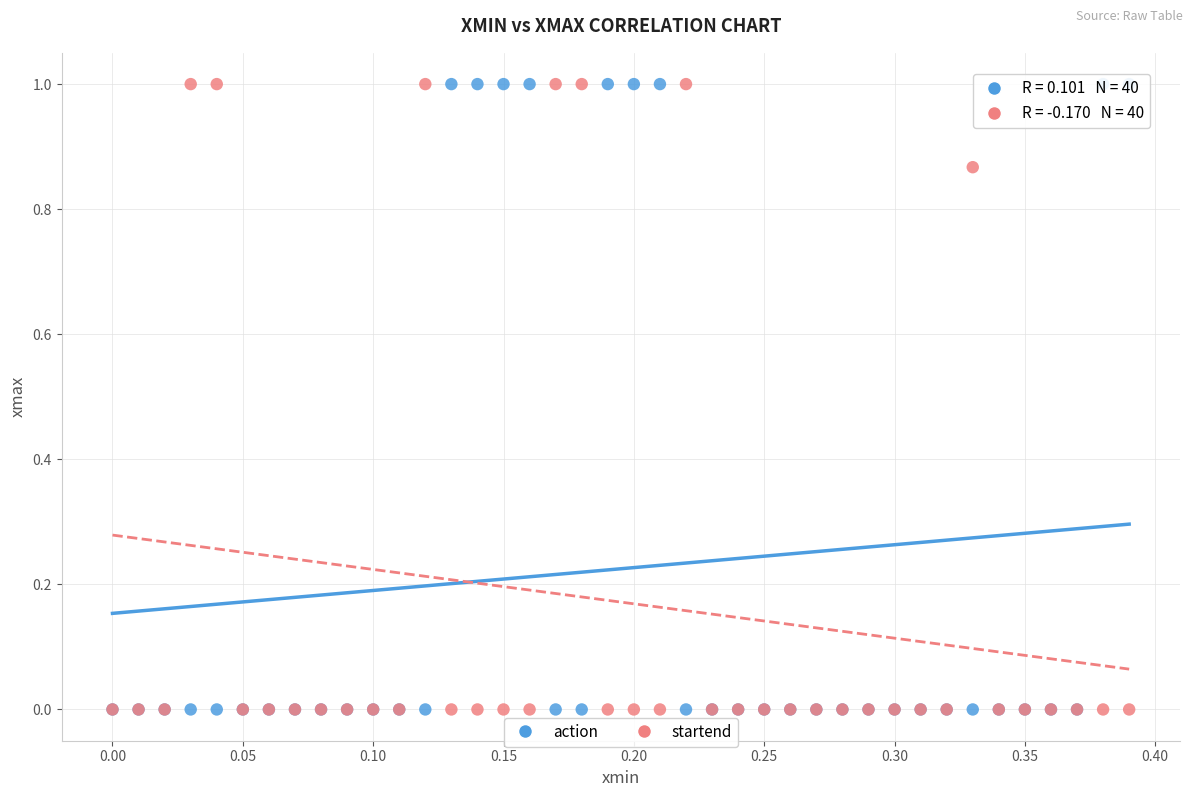

What are all the series names shown in the legend?

action, startend